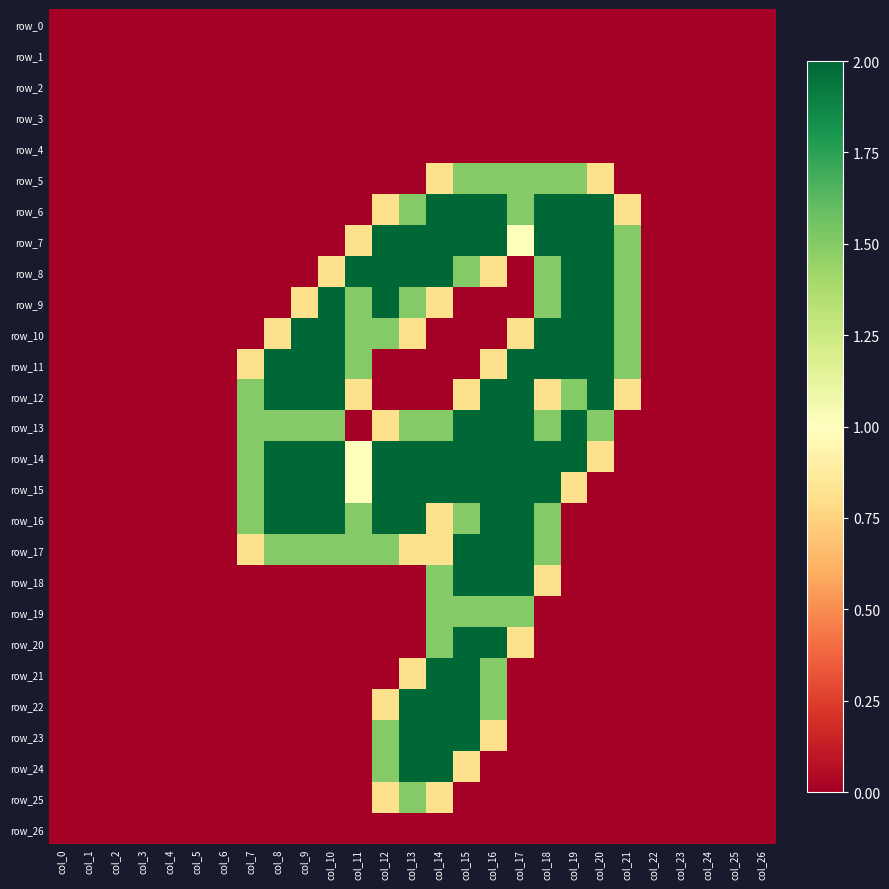

How many values in the row_5 series exceed 0?

7